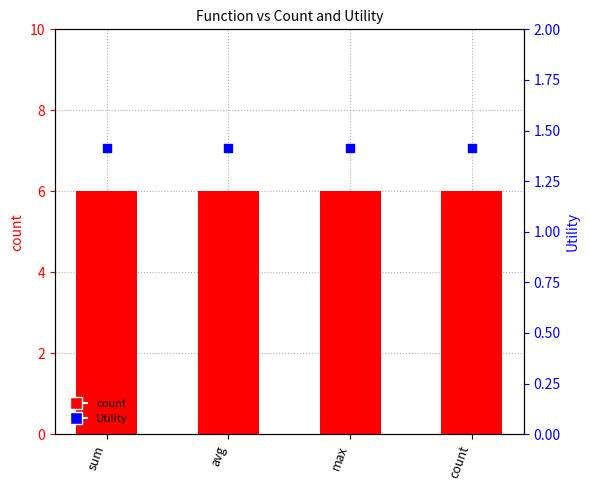

At how many categories does at least one series exceed 2?

4